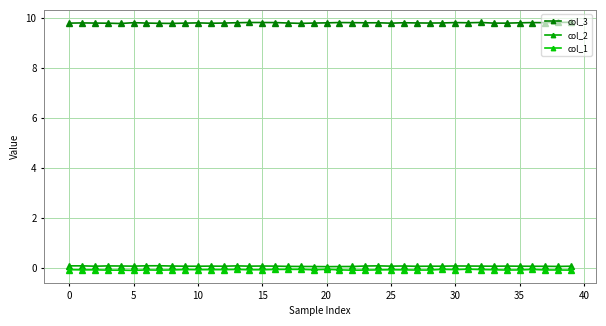

Count the number of data series in this chart.

3